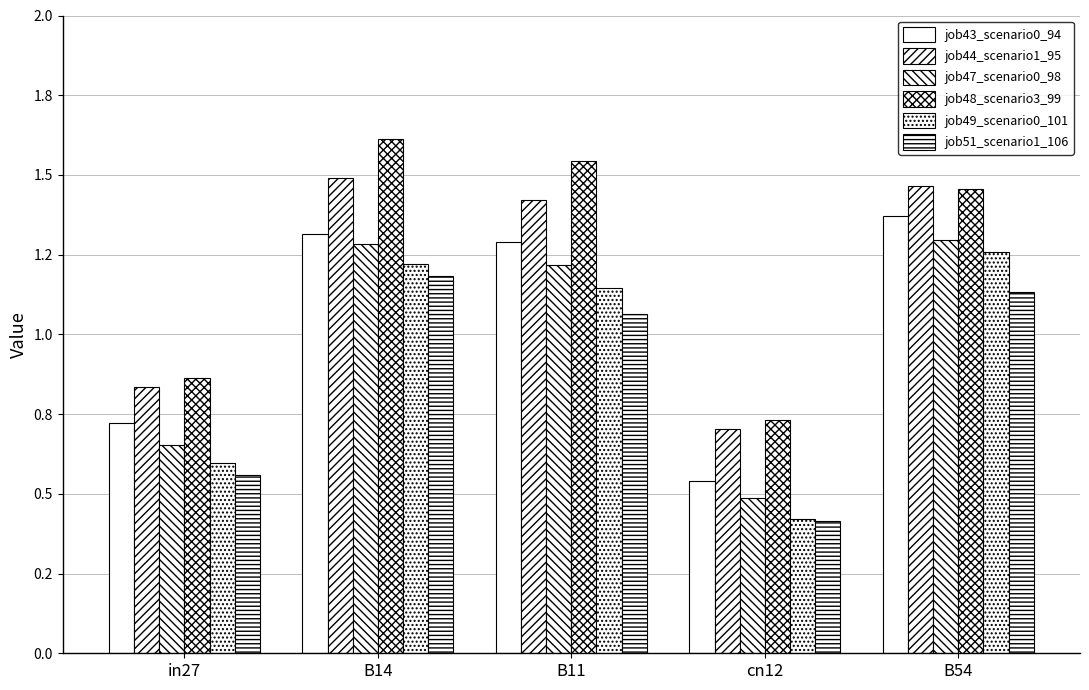

Count the number of data series in this chart.

6